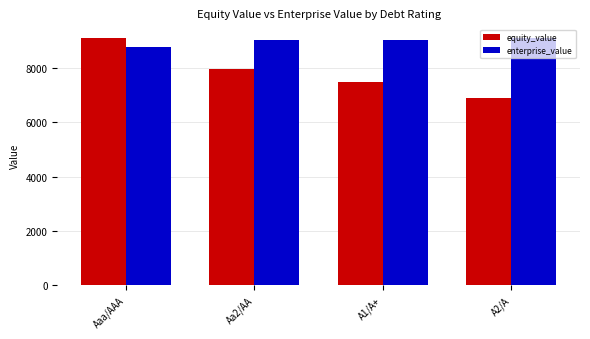

What is the minimum value shown in the chart?

6891.2